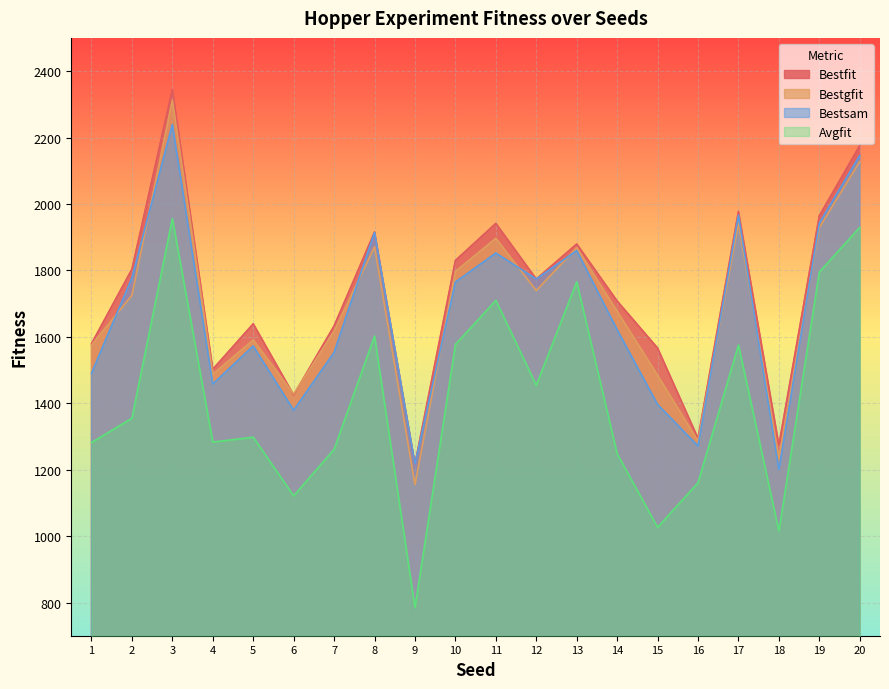

How many interior local peaks does the Bestfit series have?

6